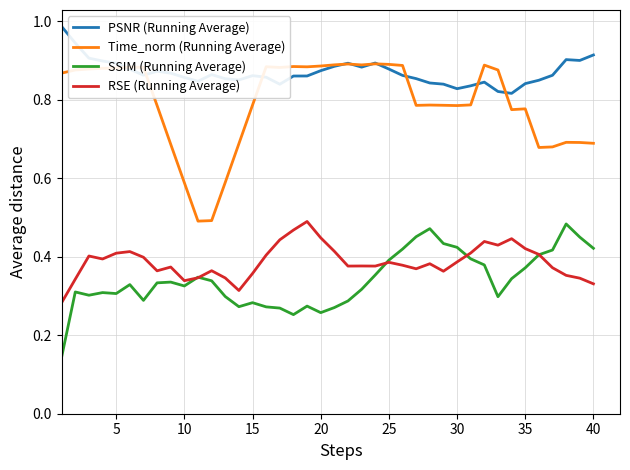

Which series has the widest spread of values?

Time_norm (Running Average)